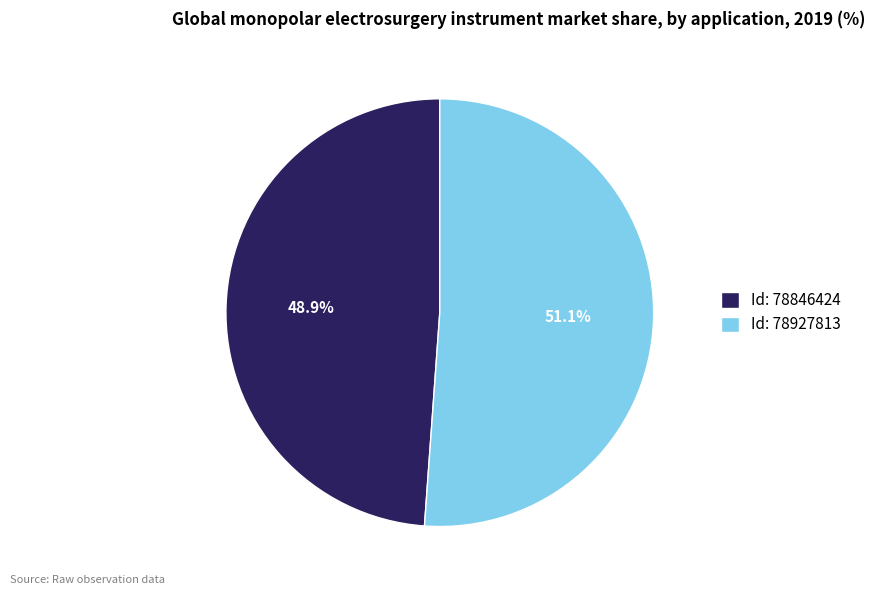

Rank the categories by value from lowest to highest.

Id: 78846424, Id: 78927813